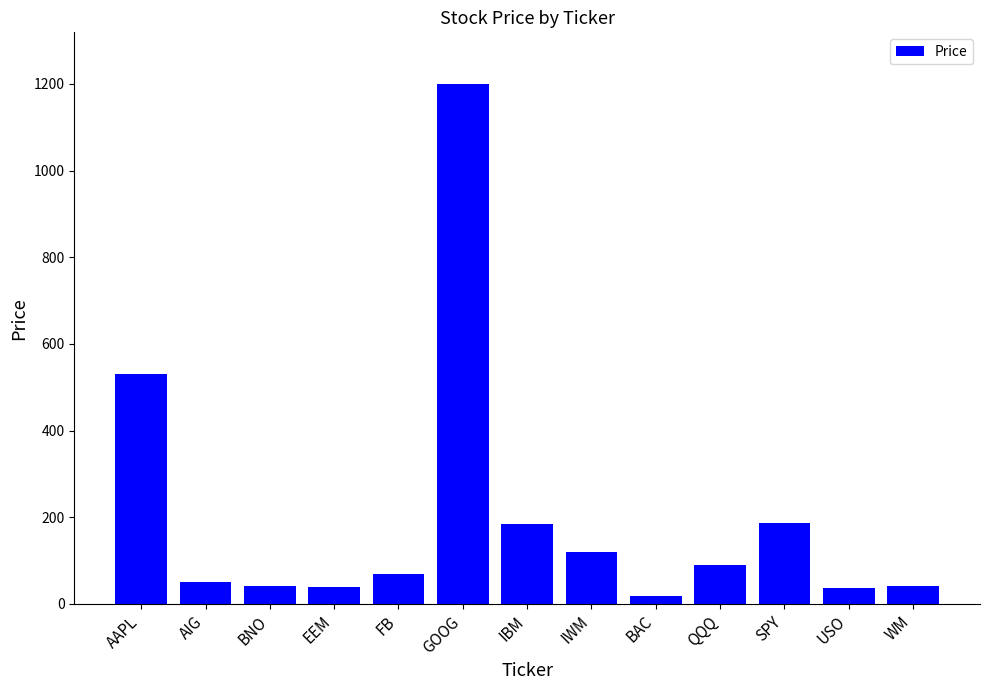

Read the value at IBM.

184.7